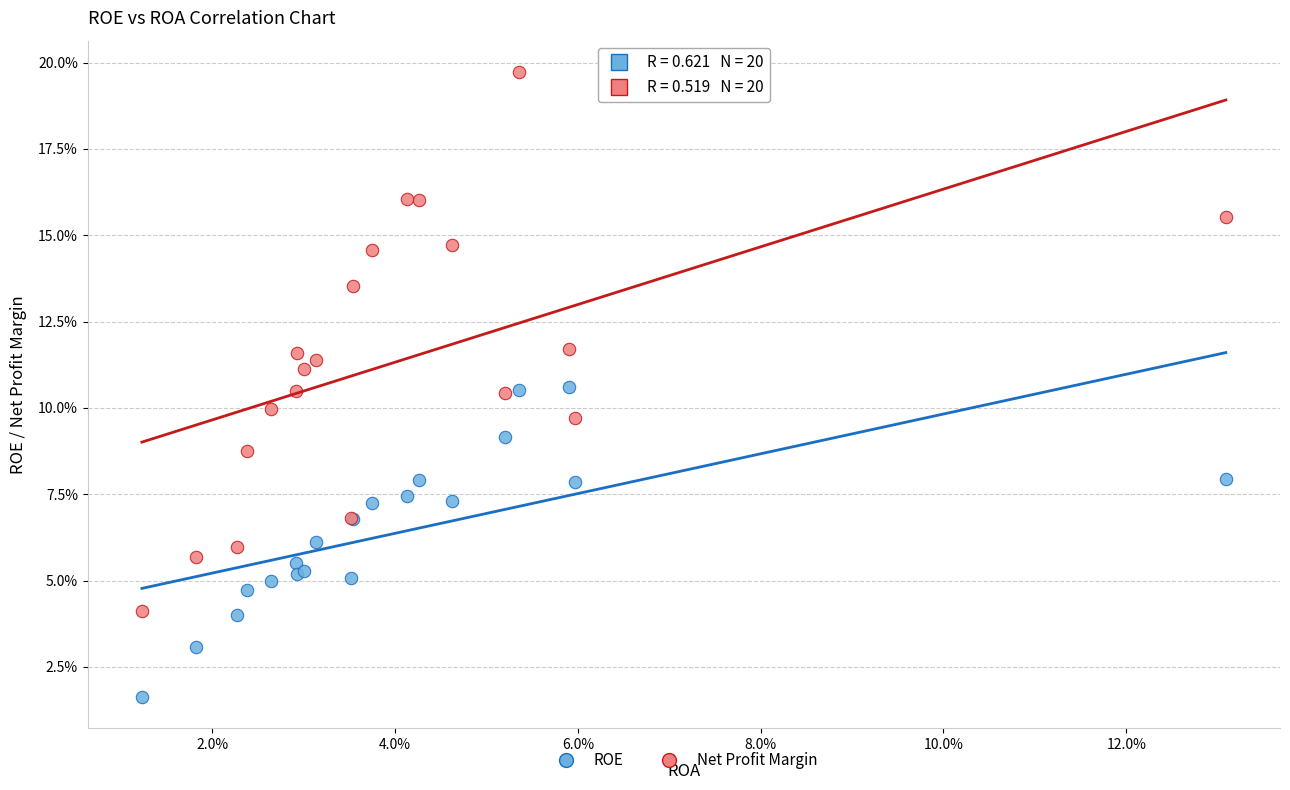

Which series contains the lowest Y value?

ROE